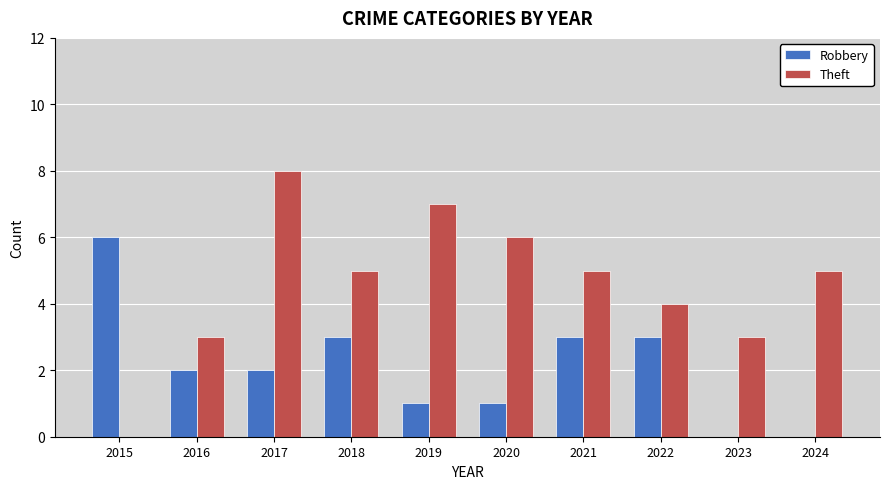

What is the sum of the Theft values at 2018 and 2019?

12